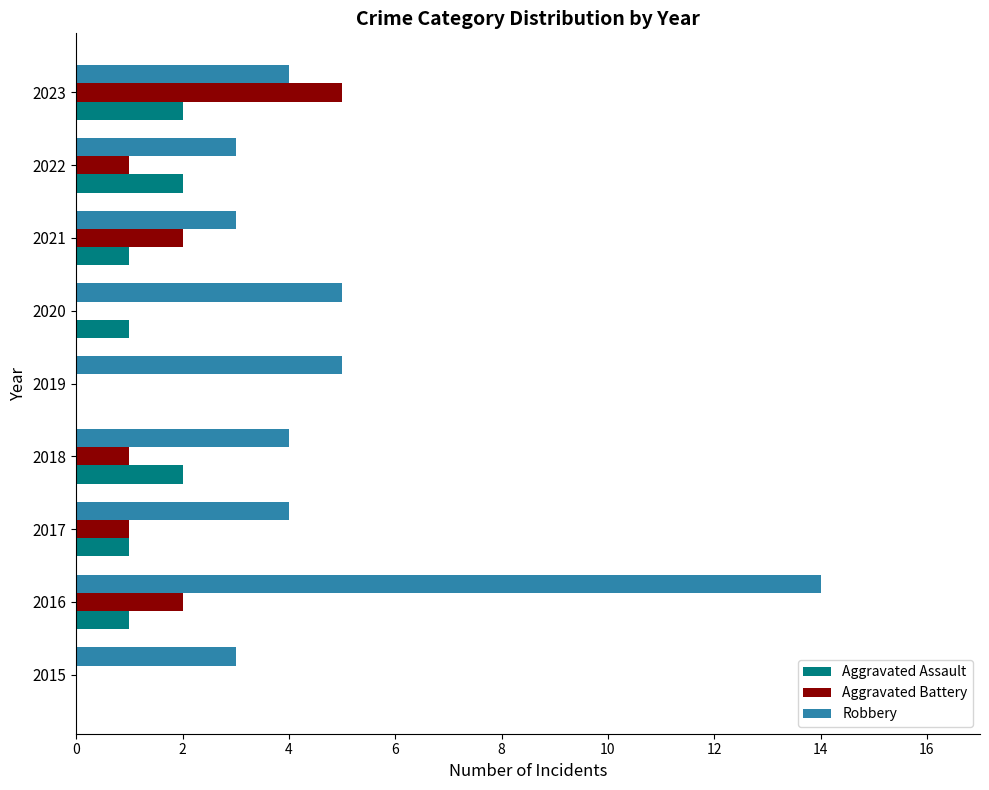

Which series has the largest total across all categories?

Robbery